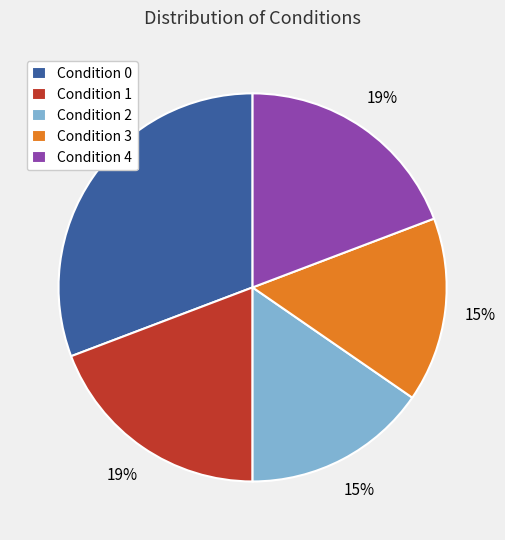

Is Condition 3 the majority of the pie?

No